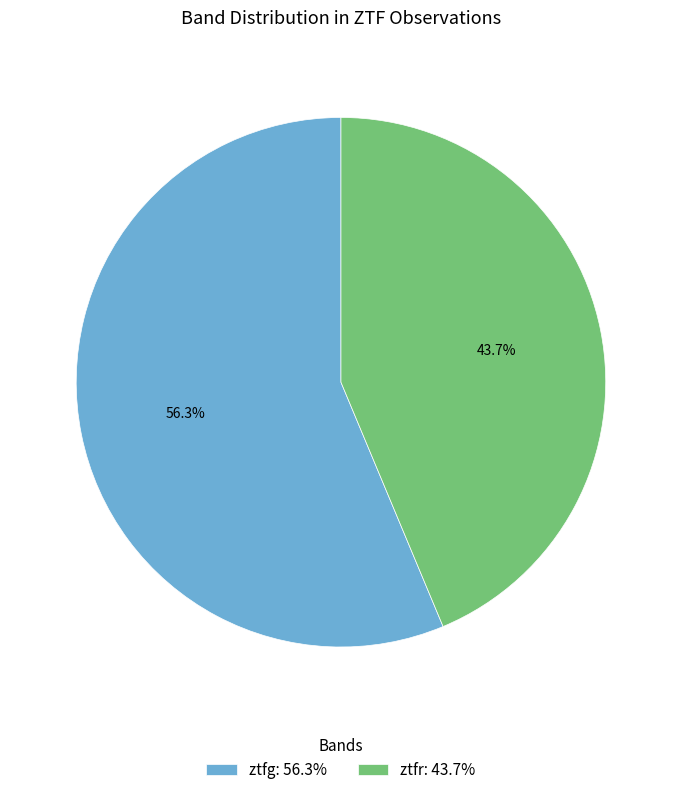

How many slices are in this pie chart?

2